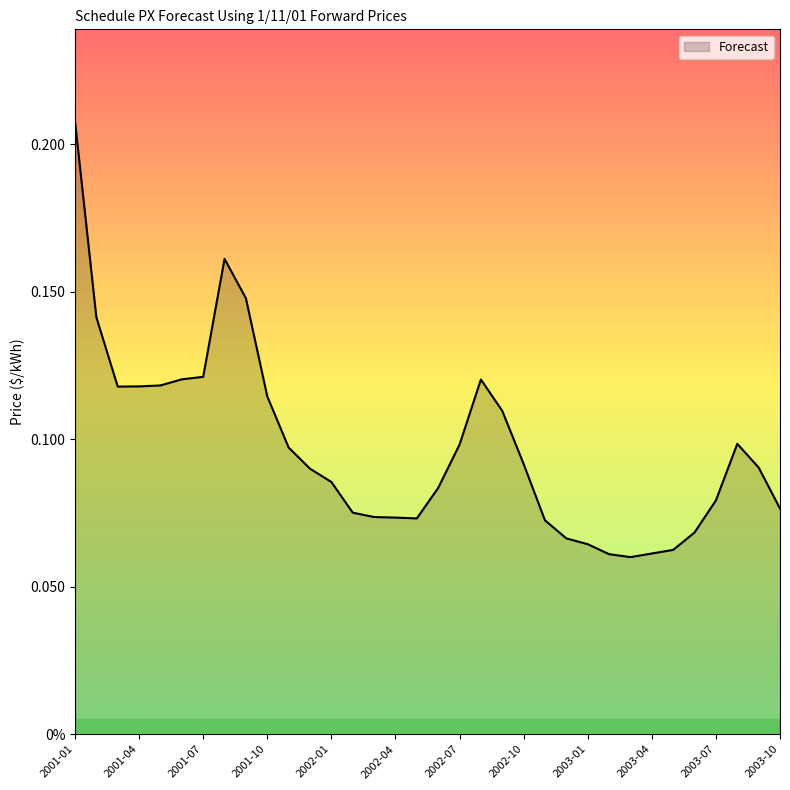

True or false: the data has more than 0 interior local peaks.

True